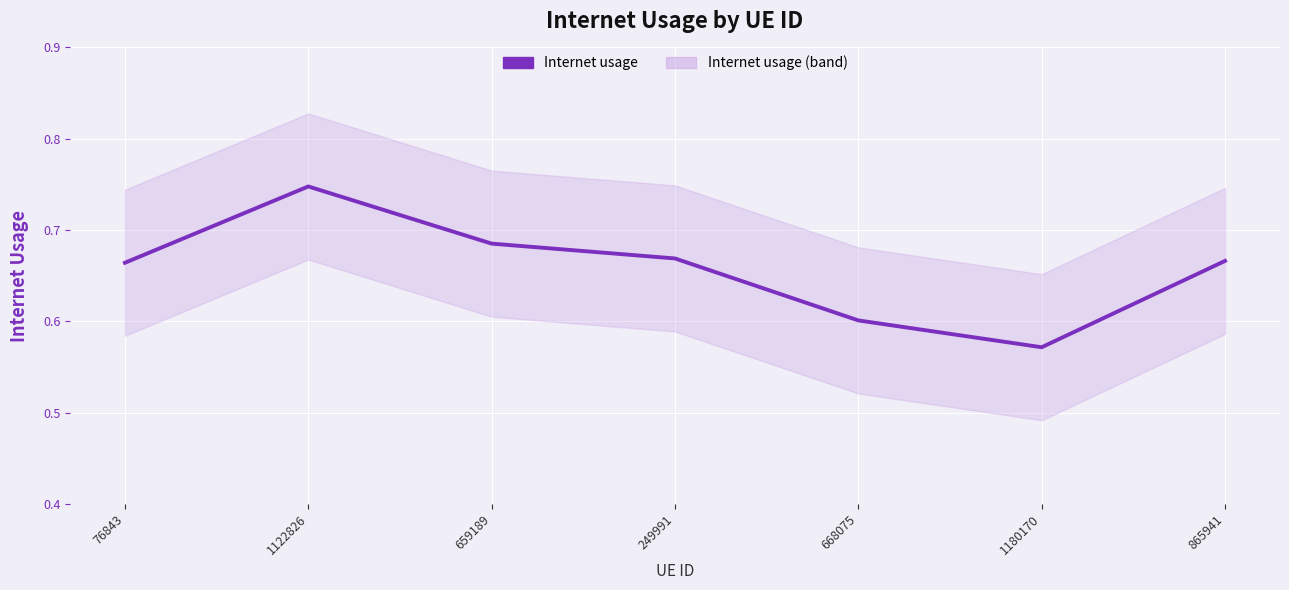

What is the average value?

0.7